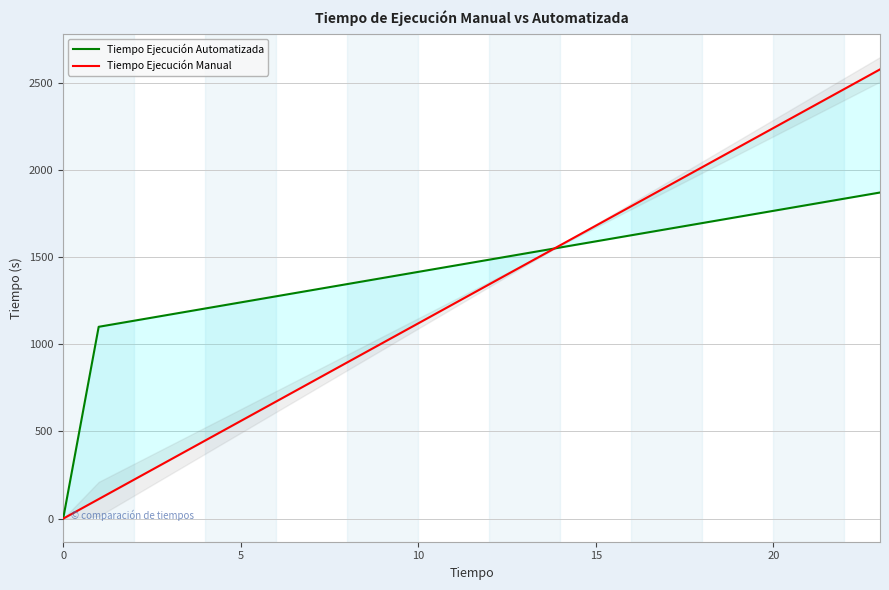

Which series ends up on top after the final intersection of Tiempo Ejecución Manual and Tiempo Ejecución Automatizada?

Tiempo Ejecución Manual